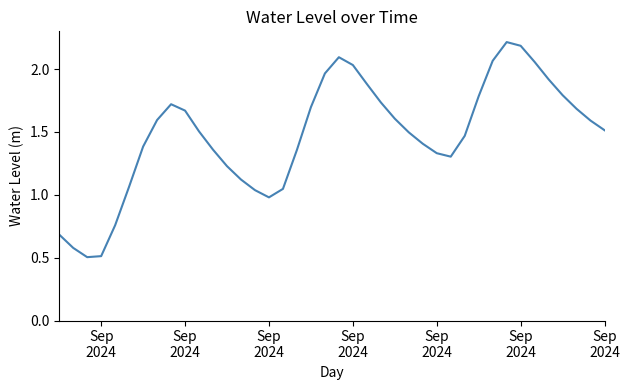

What is the smallest value displayed?

0.5